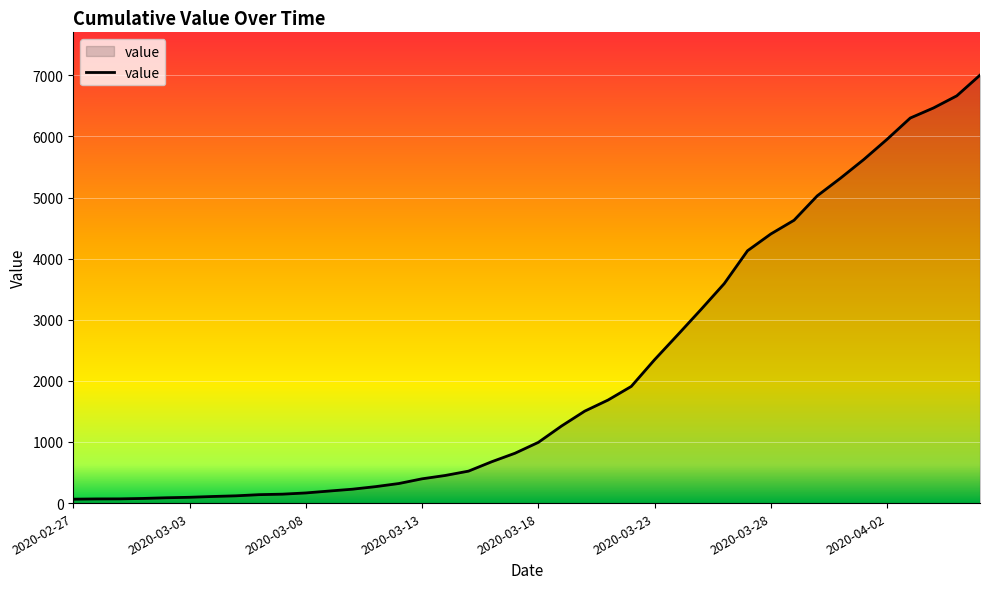

What is the greatest value displayed?

7003